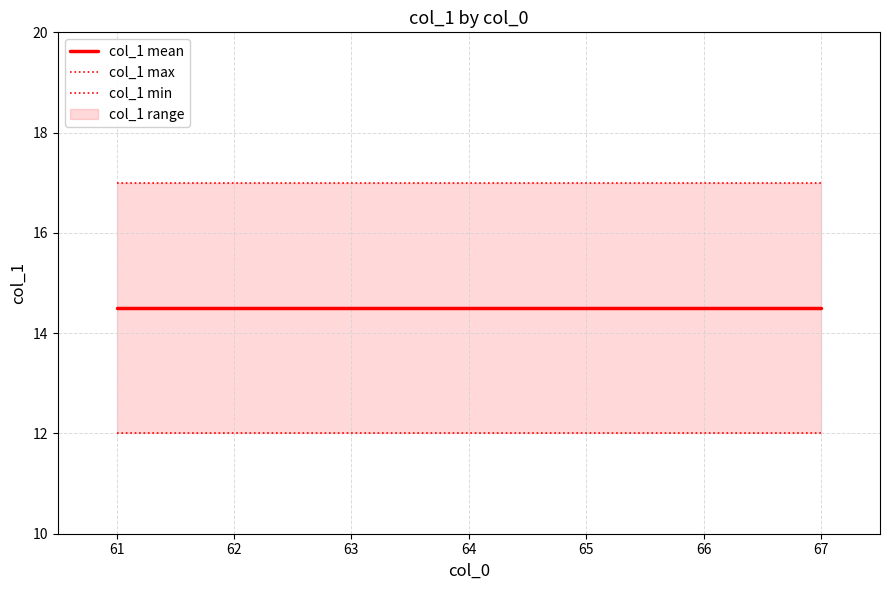

Between 67 and 62, which is larger?

67